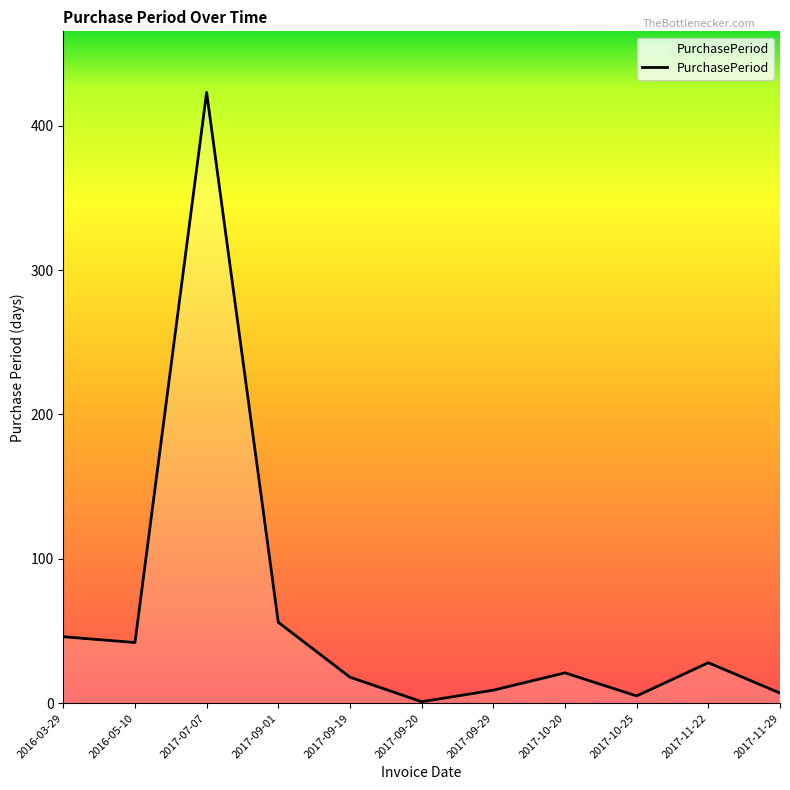

The chart shows a value of 7 at 2017-11-29. True or false?

True